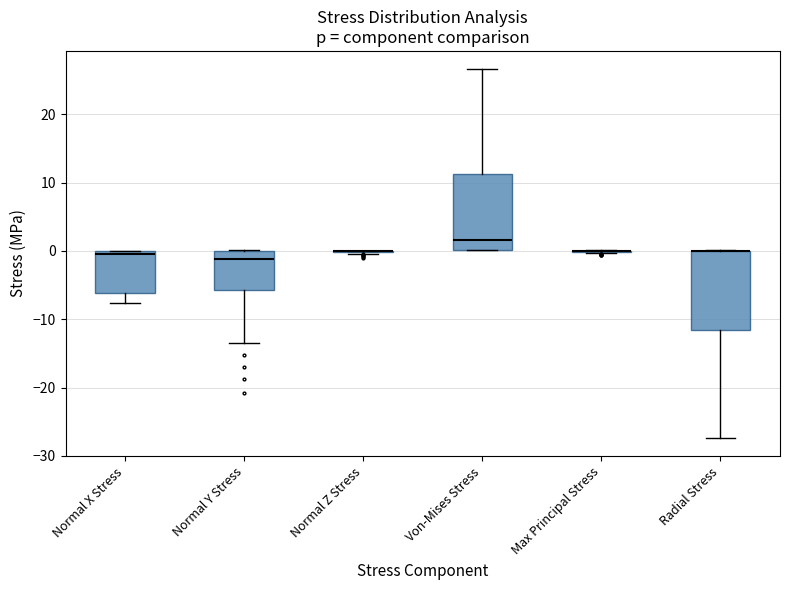

Reading left to right, transcribe this box plot: for each box, give where its median line is, the range the box spans, and where its two whiskers end, as read against the y-axis. The values are not printed on the chart, so give them approximately, as read against the axis.

Normal X Stress: median 0 (just below the box's upper edge), box -6 to 0, whiskers -8 to 0
Normal Y Stress: median -1, box -6 to 0, whiskers -14 to 0
Normal Z Stress: box collapsed to a line at 0, whiskers 0 to 0
Von-Mises Stress: median 2, box 0 to 11, whiskers 0 to 27
Max Principal Stress: box collapsed to a line at 0, whiskers 0 to 0
Radial Stress: median 0 (drawn on the box's upper edge), box -11 to 0, whiskers -27 to 0